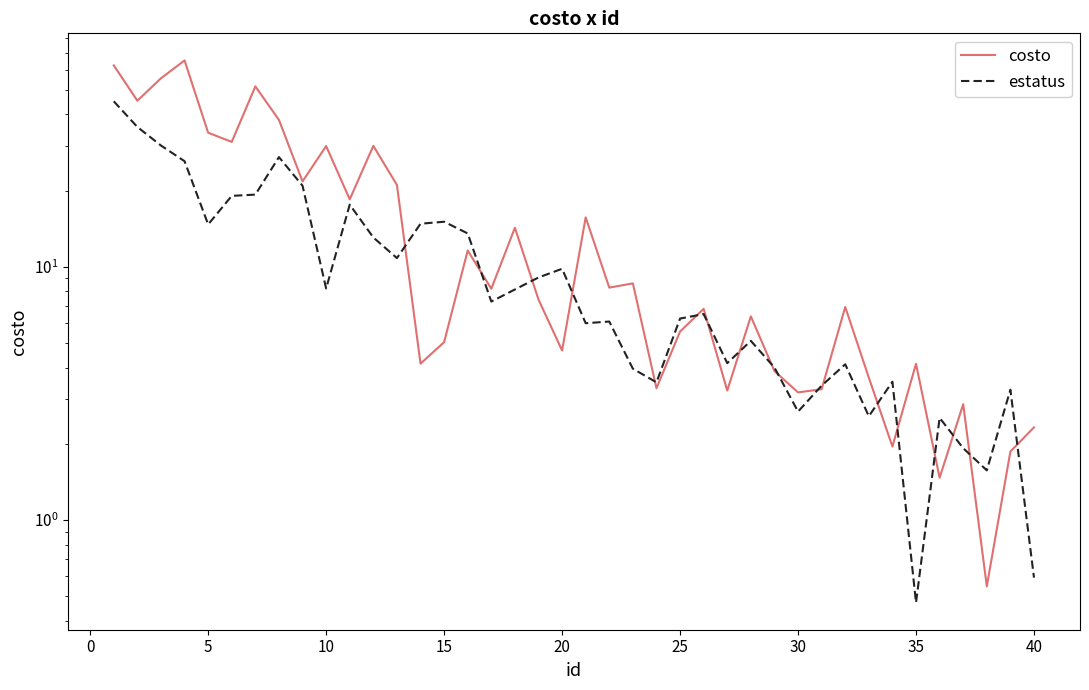

How many lines are shown in the chart?

2